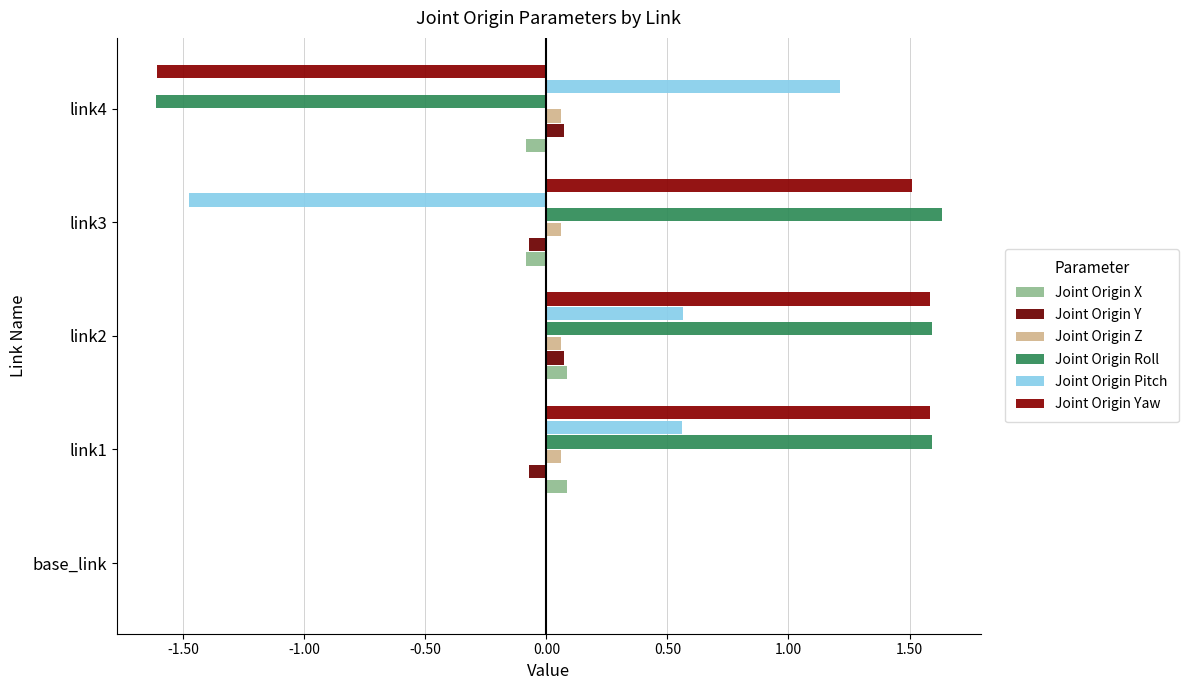

How many categories are shown in the chart?

5